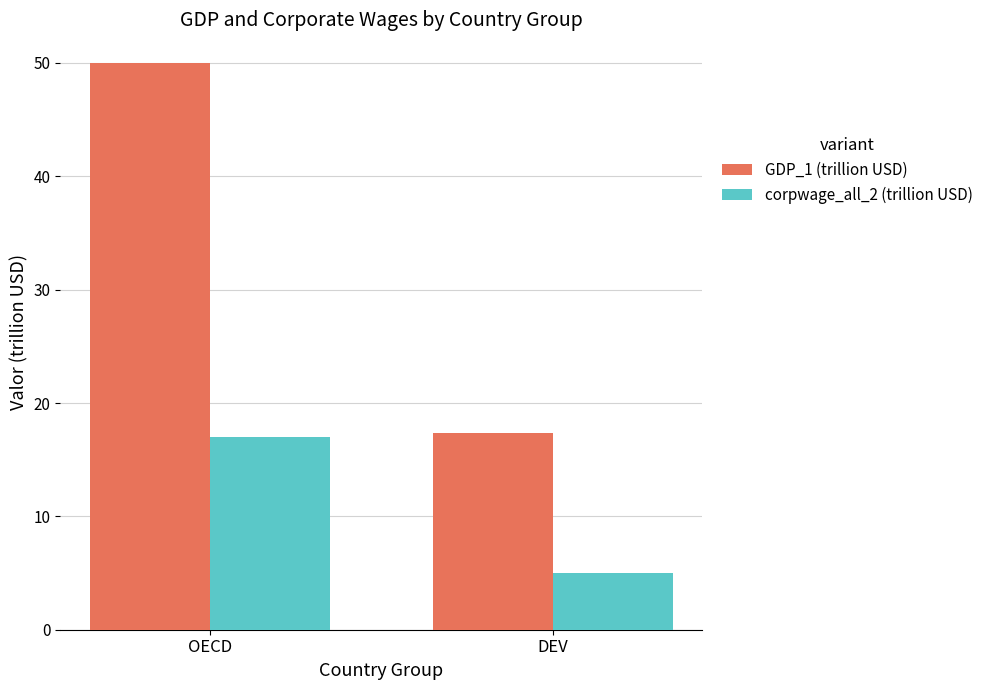

What is the sum of all corpwage_all_2 (trillion USD) values?

22.0